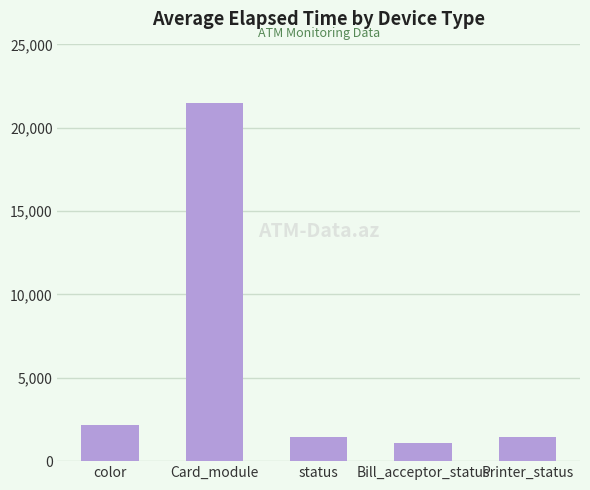

What is the label of the 2nd bar from the left?

Card_module